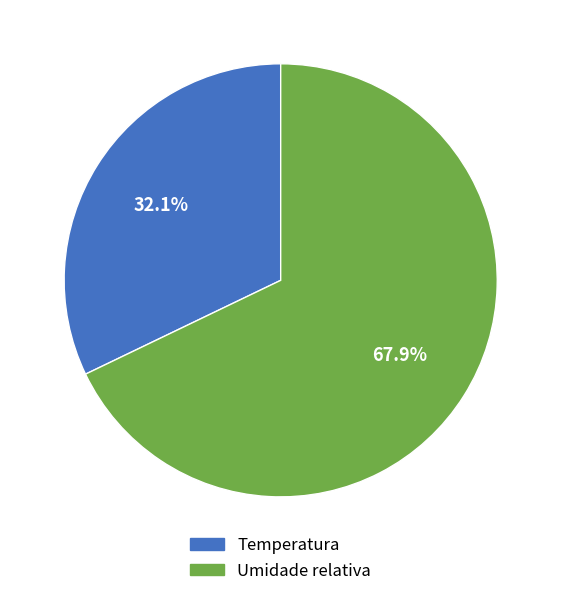

Which category has the smallest portion of the pie?

Temperatura